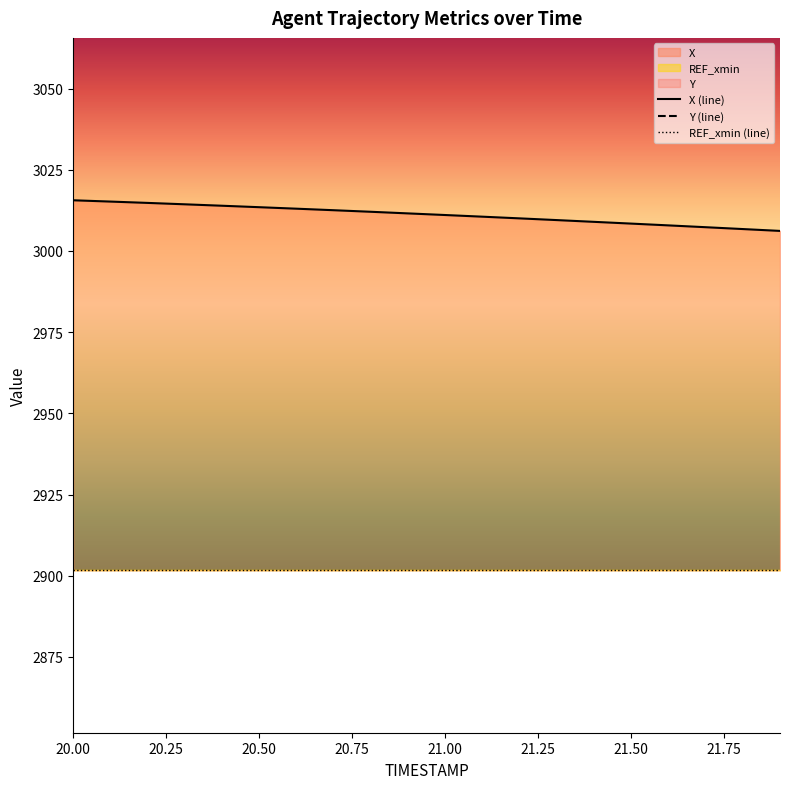

Reading right to left, extract all data points from this chart.

X: 3006.2	3006.8	3007.3	3007.9	3008.4	3009.0	3009.5	3010.0	3010.6	3011.1	3011.6	3012.1	3012.6	3013.0	3013.5	3013.9	3014.4	3014.8	3015.2	3015.6
Y: 1582.9	1583.4	1584.0	1584.5	1585.0	1585.5	1585.9	1586.4	1586.9	1587.4	1587.8	1588.3	1588.7	1589.2	1589.6	1590.1	1590.5	1590.9	1591.4	1591.8